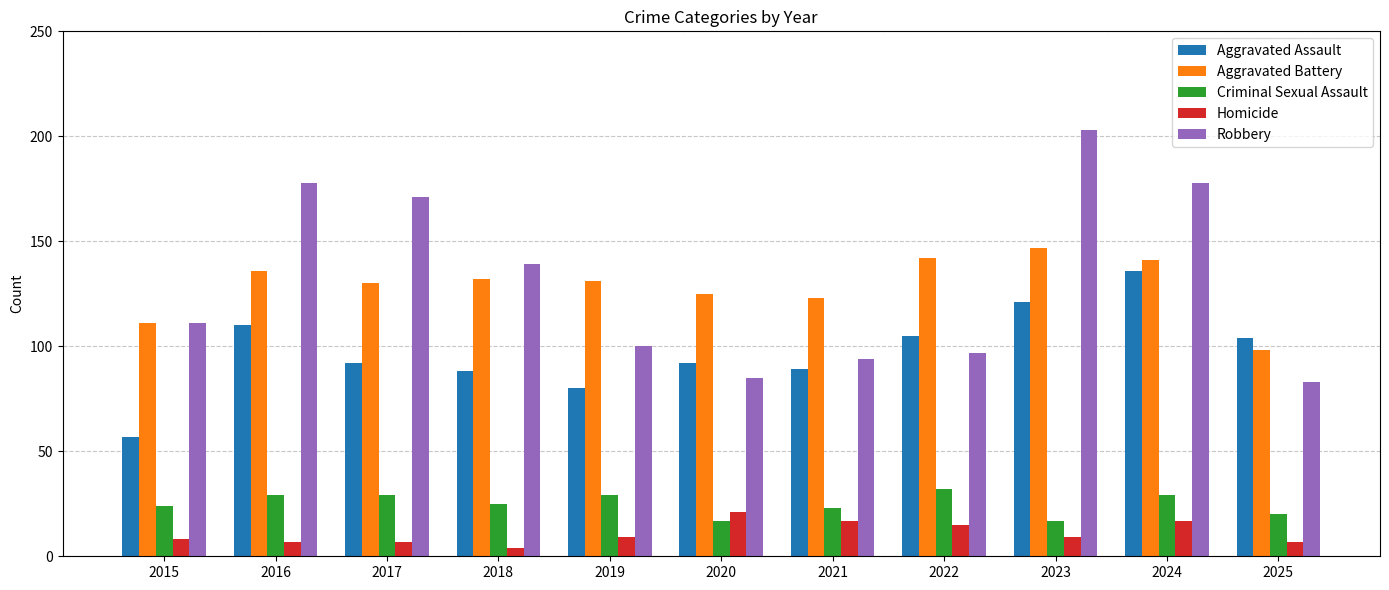

Reading right to left, list all the values displayed in this chart.

Aggravated Assault: 2025=104	2024=136	2023=121	2022=105	2021=89	2020=92	2019=80	2018=88	2017=92	2016=110	2015=57
Aggravated Battery: 2025=98	2024=141	2023=147	2022=142	2021=123	2020=125	2019=131	2018=132	2017=130	2016=136	2015=111
Criminal Sexual Assault: 2025=20	2024=29	2023=17	2022=32	2021=23	2020=17	2019=29	2018=25	2017=29	2016=29	2015=24
Homicide: 2025=7	2024=17	2023=9	2022=15	2021=17	2020=21	2019=9	2018=4	2017=7	2016=7	2015=8
Robbery: 2025=83	2024=178	2023=203	2022=97	2021=94	2020=85	2019=100	2018=139	2017=171	2016=178	2015=111